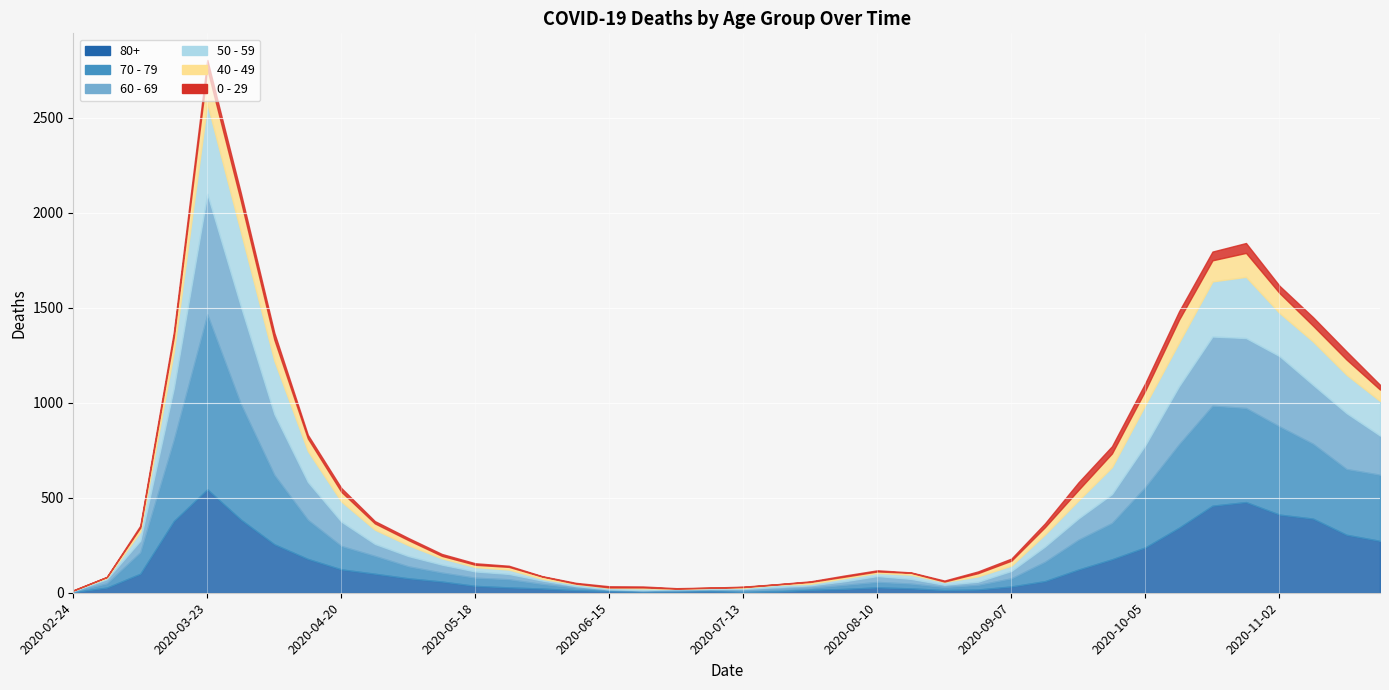

Count the number of categories in the chart.

40